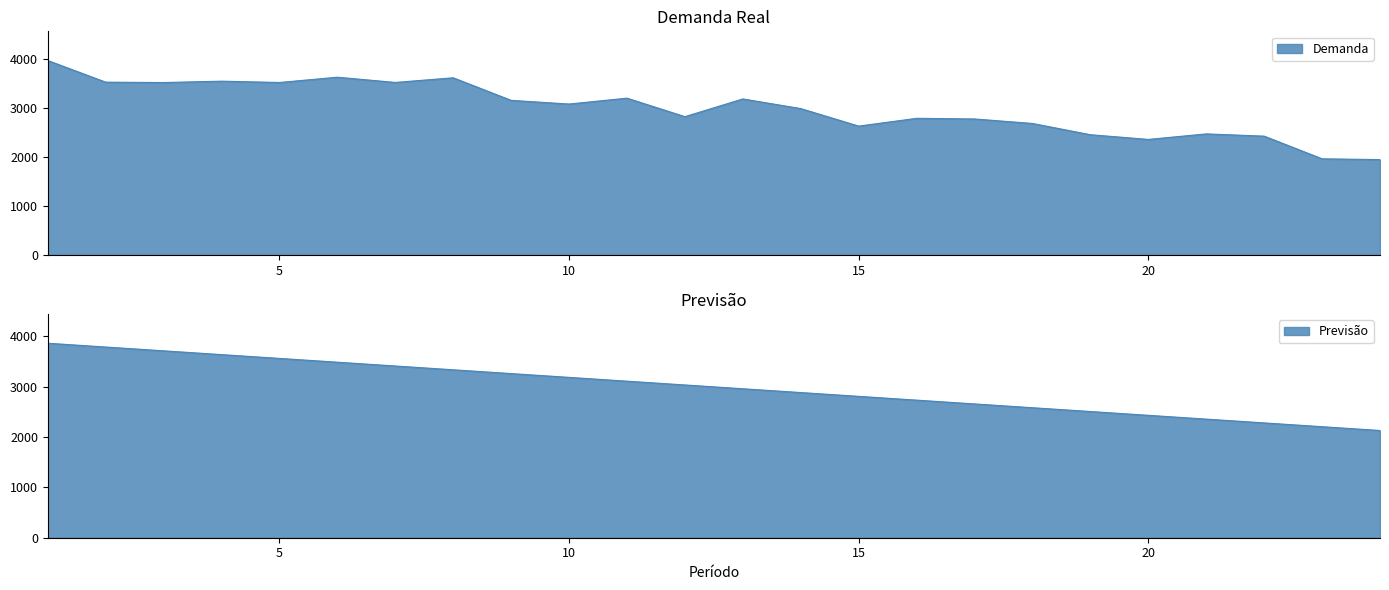

At which category is the sum across all series the highest?

1